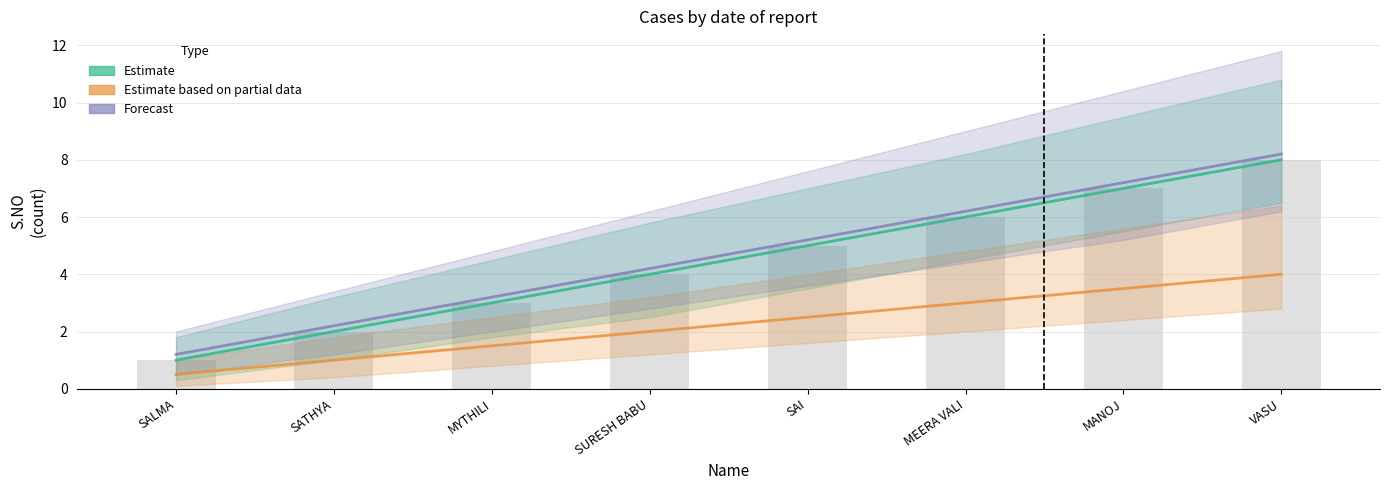

What position from the left is SAI?

5